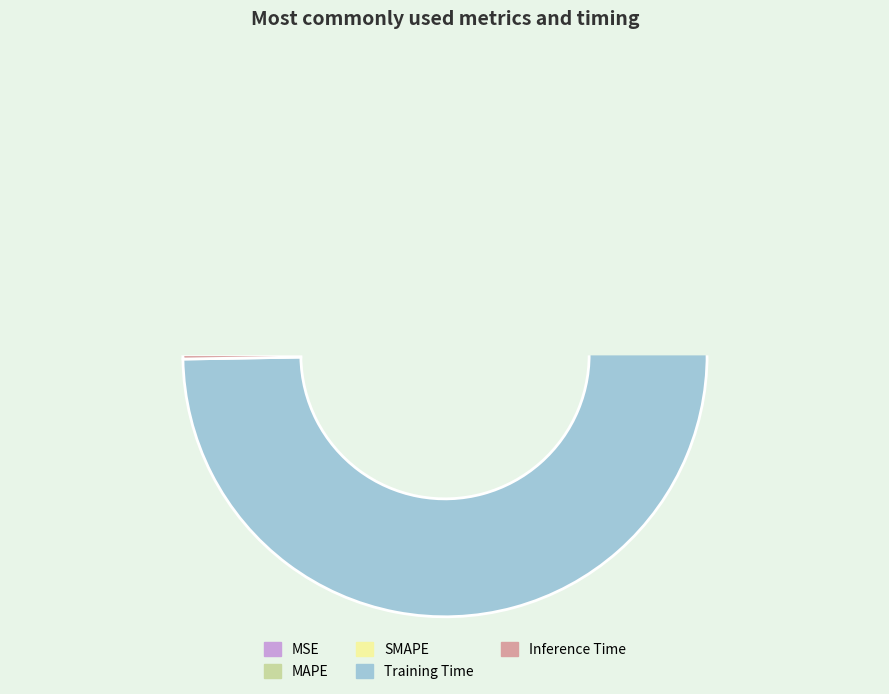

To the nearest percent, what is the average slice percentage?

20%